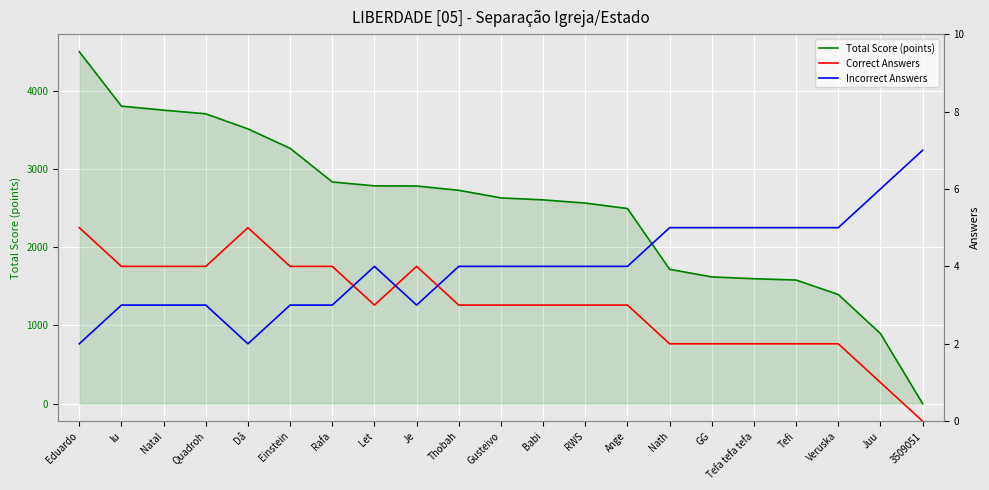

What is the average value of the Total Score (points) series?

2512